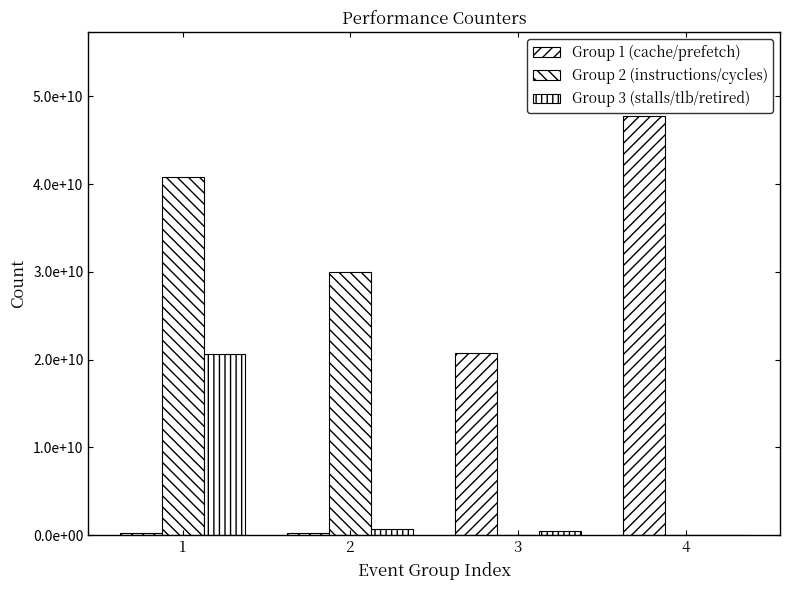

What is the approximate value of Group 3 (stalls/tlb/retired) at 2, to the nearest 10?

680685900